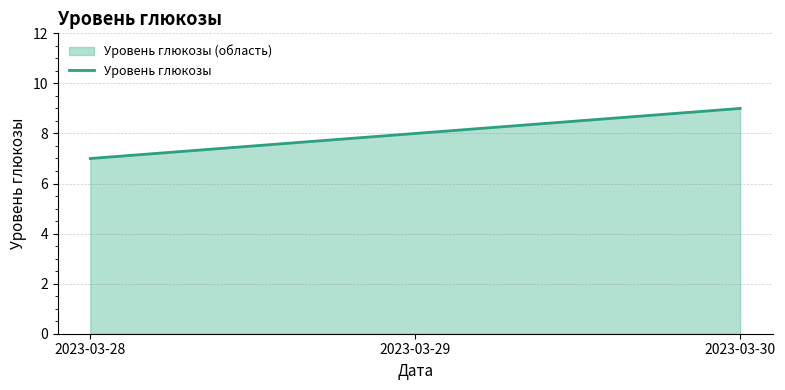

What is the average value?

8